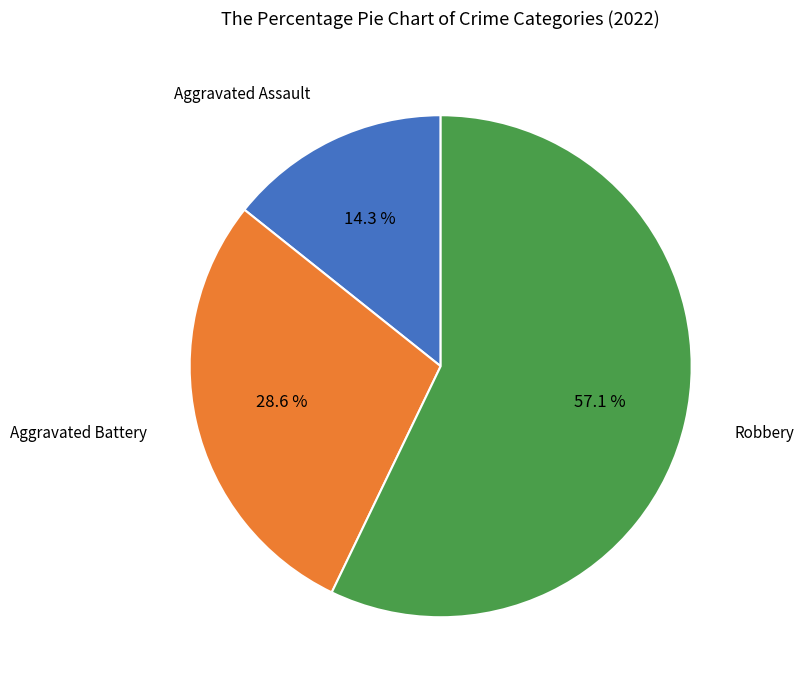

Is there a majority slice in this chart?

Yes